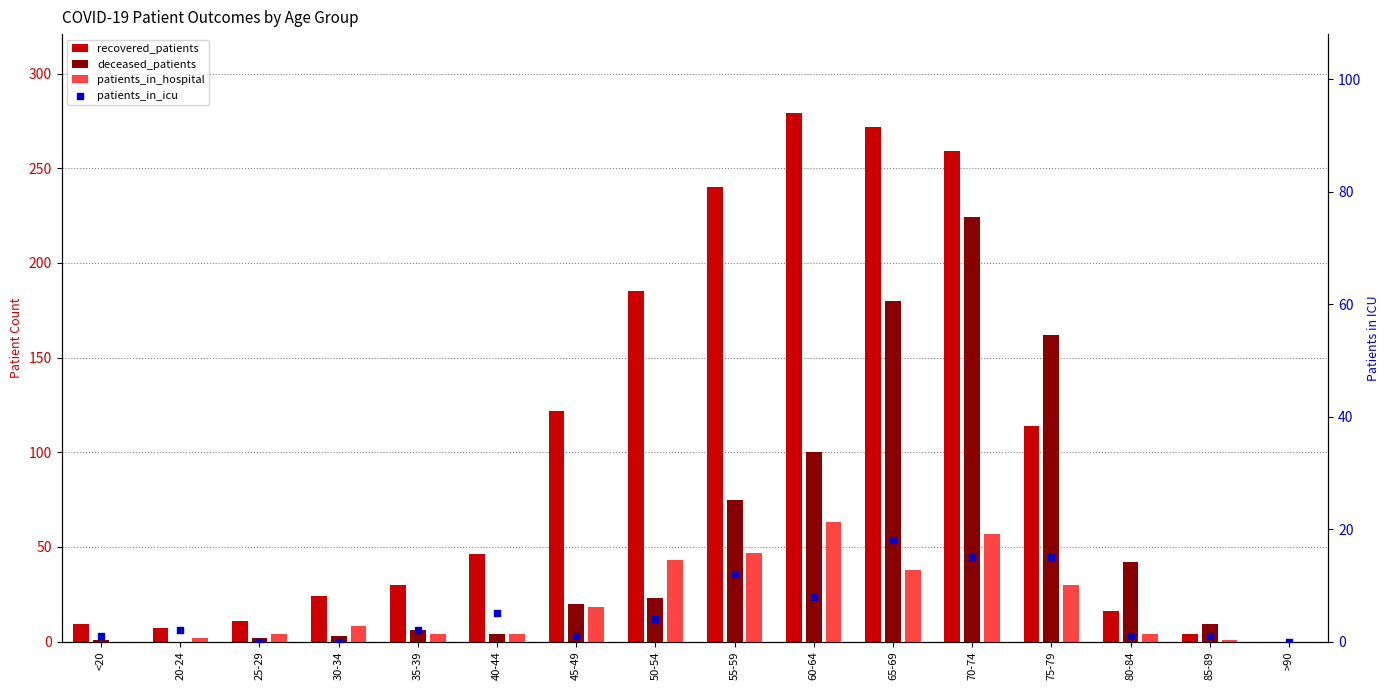

At how many categories does at least one series exceed 31?

9